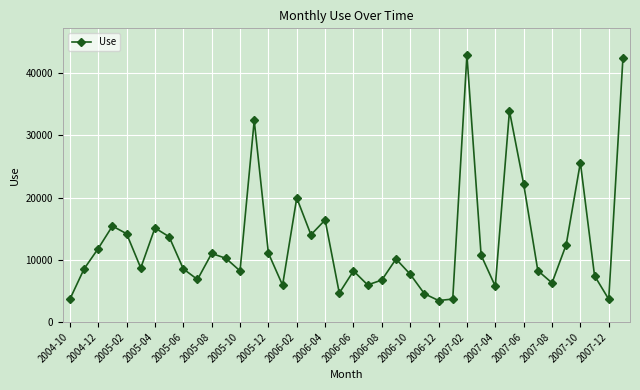

Is this an area chart (filled region under the line)?

No